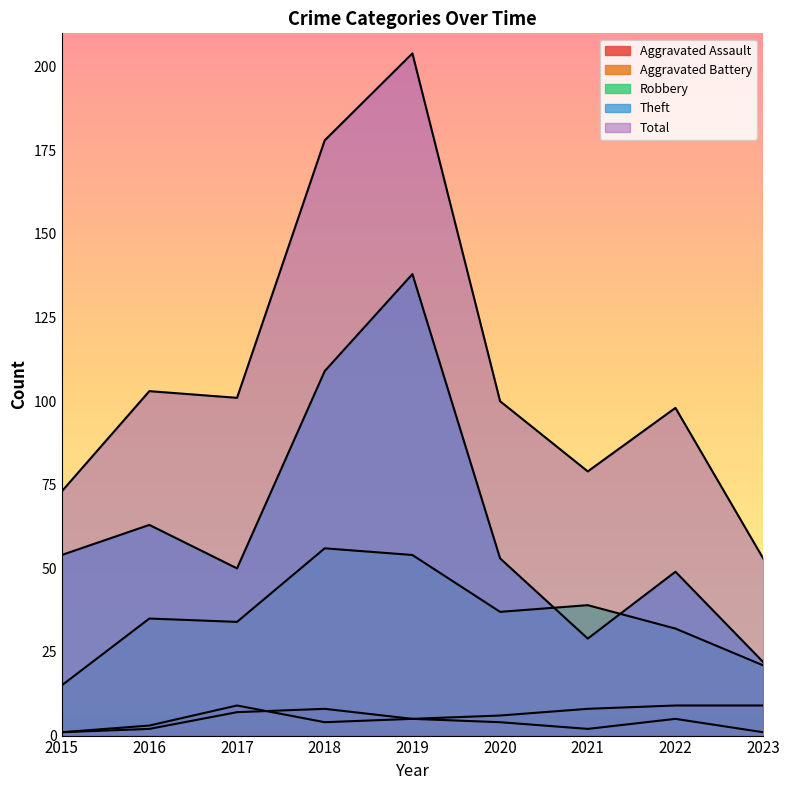

Reading right to left, extract all data points from this chart.

Aggravated Assault: 2023=1	2022=5	2021=2	2020=4	2019=5	2018=8	2017=7	2016=2	2015=1
Aggravated Battery: 2023=9	2022=9	2021=8	2020=6	2019=5	2018=4	2017=9	2016=3	2015=1
Robbery: 2023=21	2022=32	2021=39	2020=37	2019=54	2018=56	2017=34	2016=35	2015=15
Theft: 2023=22	2022=49	2021=29	2020=53	2019=138	2018=109	2017=50	2016=63	2015=54
Total: 2023=53	2022=98	2021=79	2020=100	2019=204	2018=178	2017=101	2016=103	2015=73